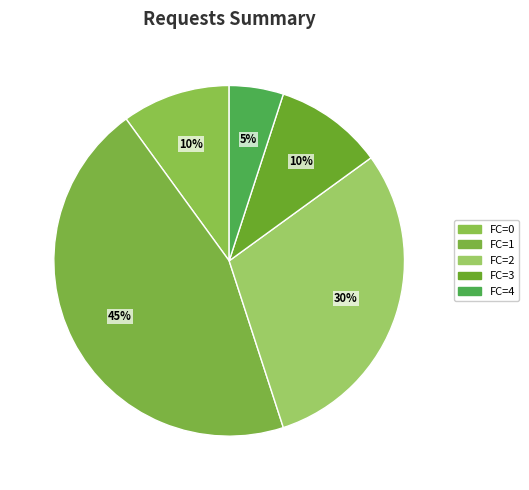

Count the number of slices in the pie.

5